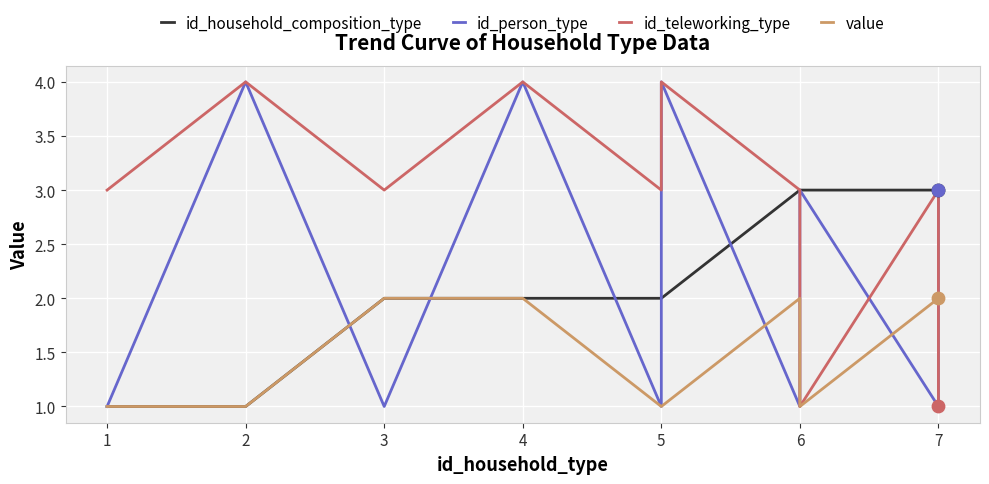

What are all the series names shown in the legend?

id_household_composition_type, id_person_type, id_teleworking_type, value